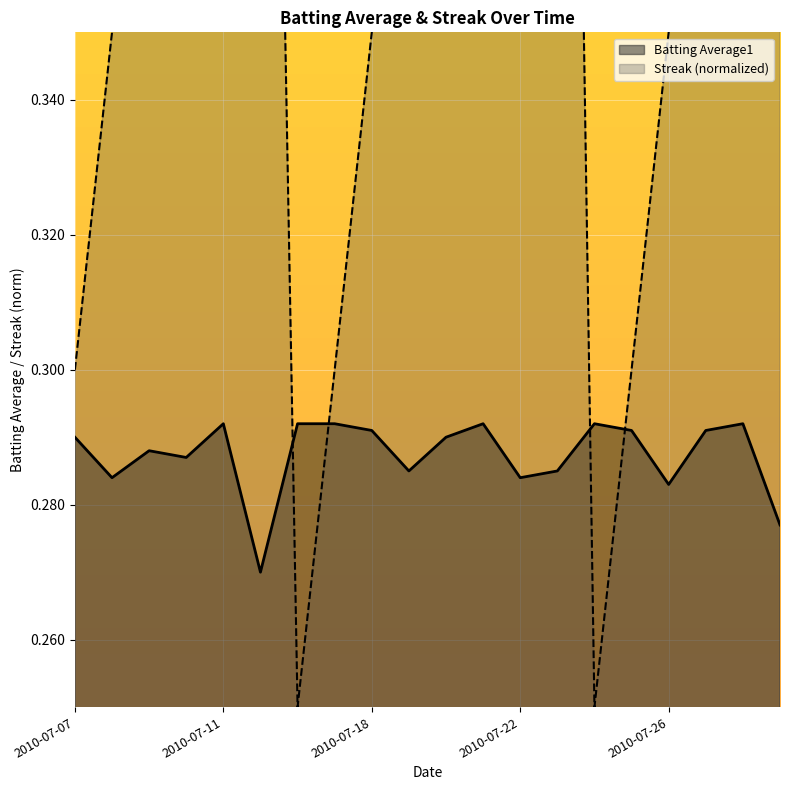

Rank the series by their average value, from highest to lowest.

Streak, Batting Average1